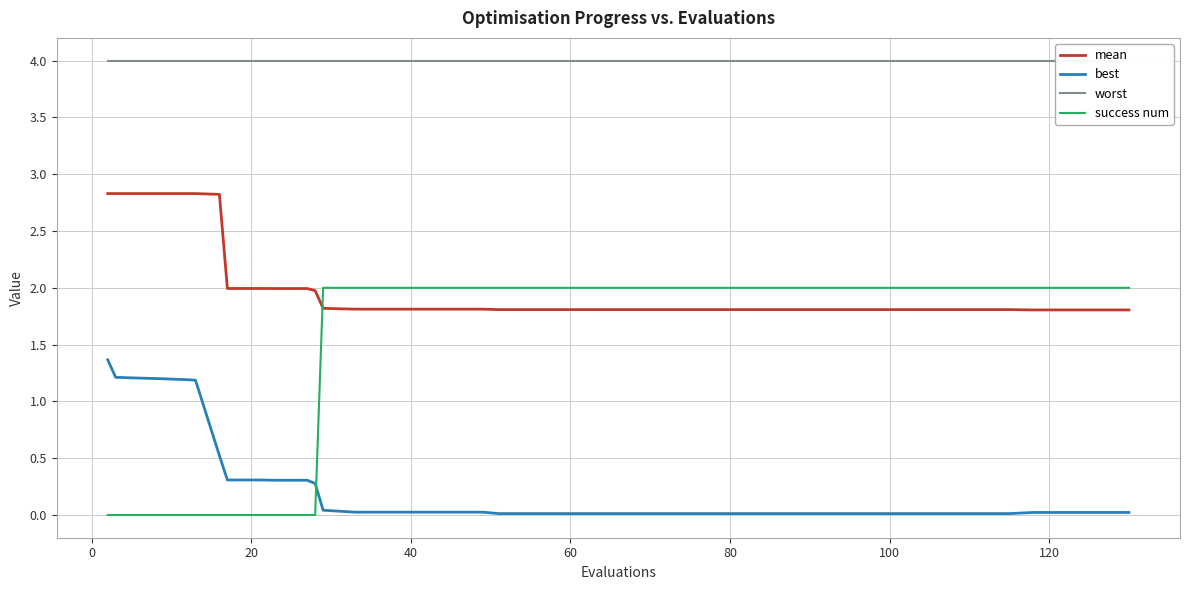

After their last crossing, which series has the higher values: best or success num?

success num